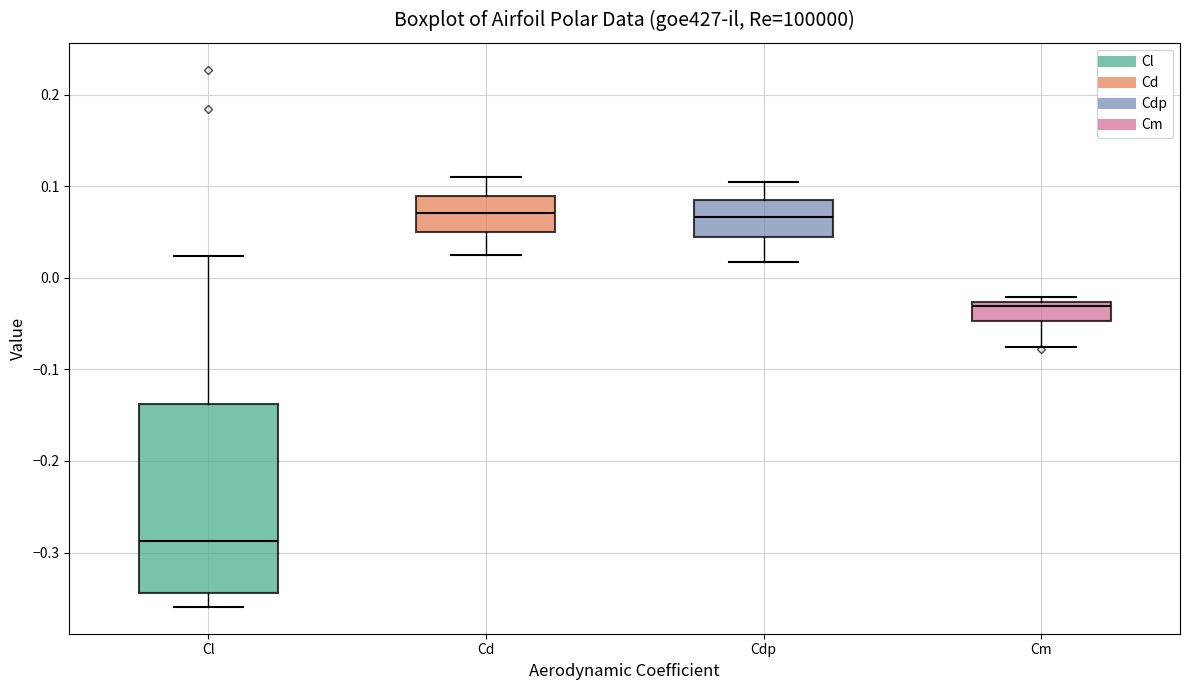

Reading left to right, transcribe this box plot: for each box, give where its median line is, the range the box spans, and where its two whiskers end, as read against the y-axis. The values are not printed on the chart, so give them approximately, as read against the axis.

Cl: median -0.29, box -0.34 to -0.14, whiskers -0.36 to 0.02
Cd: median 0.07, box 0.05 to 0.09, whiskers 0.03 to 0.11
Cdp: median 0.07, box 0.05 to 0.08, whiskers 0.02 to 0.10
Cm: median -0.03 (just below the box's upper edge), box -0.05 to -0.03, whiskers -0.08 to -0.02